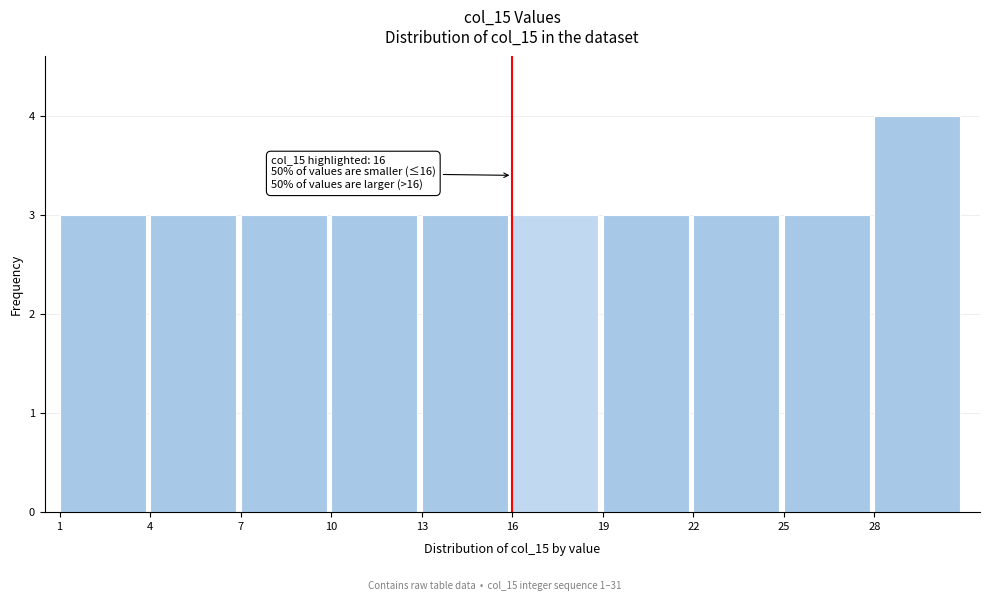

Which range on the x-axis has the tallest bar?

28 to 31